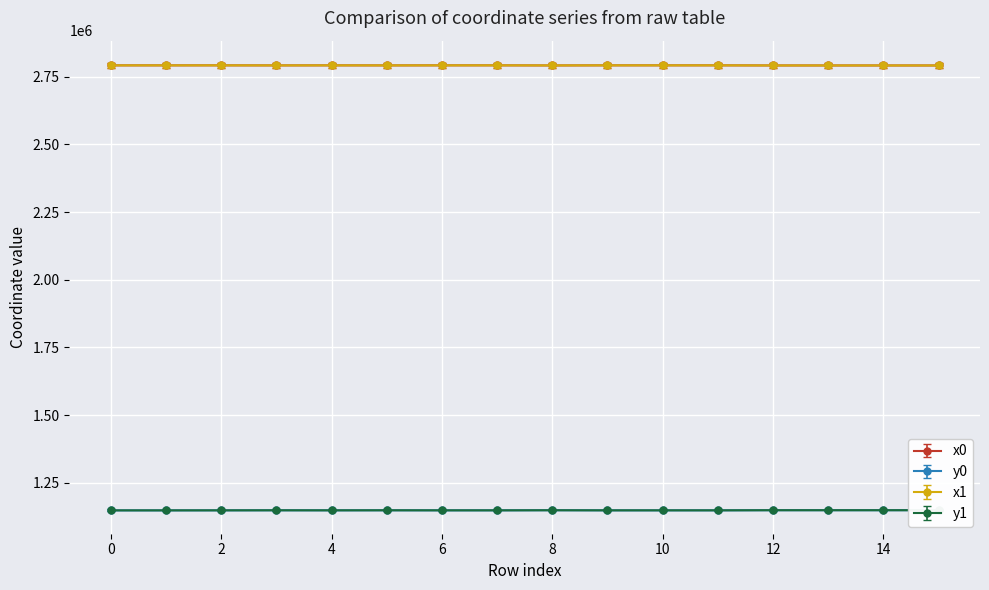

Reading right to left, transcribe all the data shown in this chart.

x0: 15=2791308.1	14=2791349.2	13=2791359.4	12=2791387.6	11=2791754.4	10=2791765.0	9=2791765.0	8=2791387.6	7=2791757.1	6=2791754.4	5=2791557.9	4=2791733.0	3=2791557.9	2=2791751.0	1=2791706.3	0=2791706.3
y0: 15=1152580.3	14=1152538.5	13=1152529.5	12=1152507.9	11=1152077.2	10=1152068.5	9=1152068.5	8=1152507.9	7=1152057.7	6=1152077.2	5=1152250.4	4=1152094.8	3=1152250.4	2=1152049.3	1=1151950.8	0=1151950.8
x1: 15=2782923.4	14=2782963.0	13=2782983.2	12=2782985.4	11=2783389.7	10=2783383.2	9=2783395.4	8=2783119.8	7=2783383.2	6=2783369.3	5=2783177.9	4=2783369.3	3=2783182.5	2=2783381.6	1=2783330.2	0=2783337.9
y1: 15=1145702.6	14=1145654.9	13=1145636.7	12=1145635.0	11=1145176.7	10=1145167.9	9=1145171.7	8=1145495.8	7=1145167.9	6=1145193.5	5=1145387.6	4=1145193.5	3=1145356.4	2=1145165.8	1=1145061.5	0=1145059.9